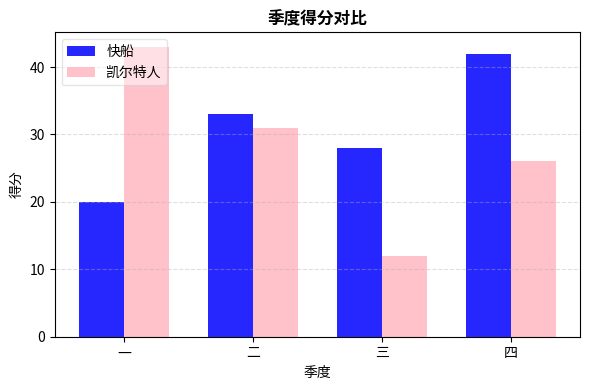

At which category is the sum across all series the highest?

四